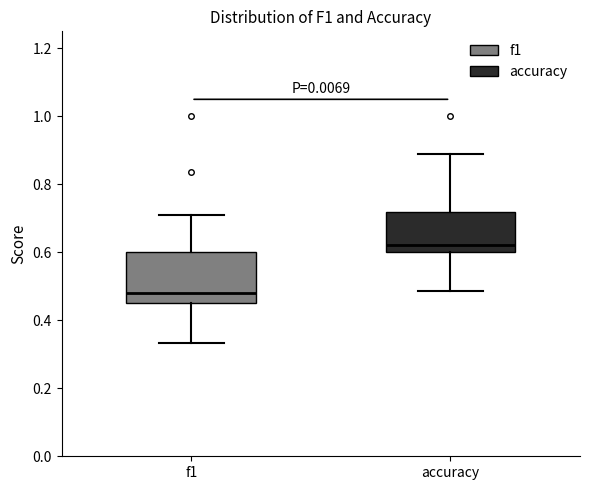

Which box is the tallest, from its lower edge to its upper edge?

f1